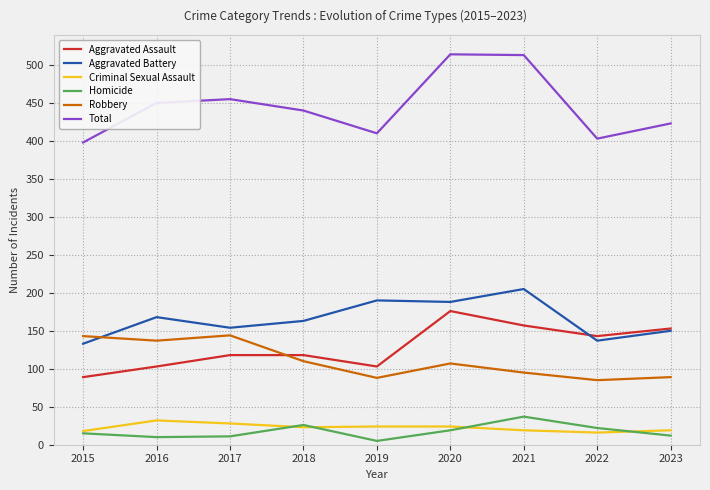

Which category has the highest value in the Aggravated Battery series?

2021